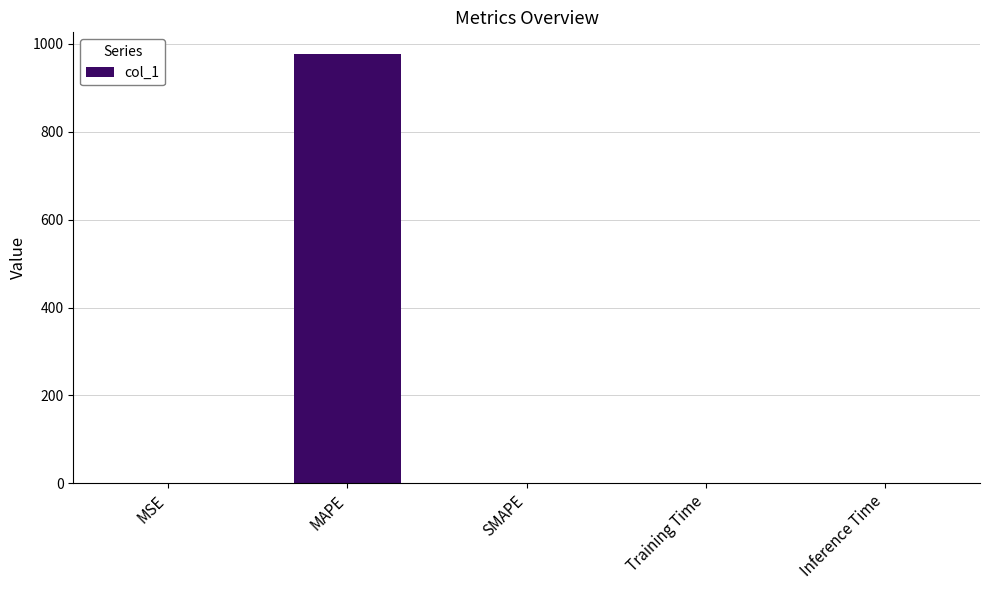

Are the bars horizontal?

No